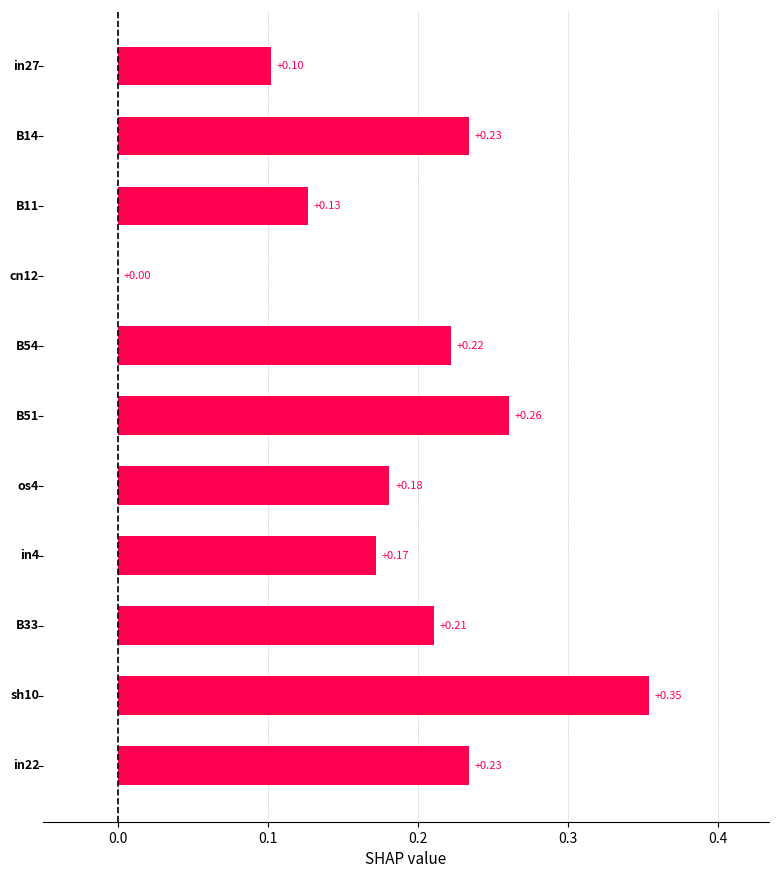

What is the sum of all values?

2.1